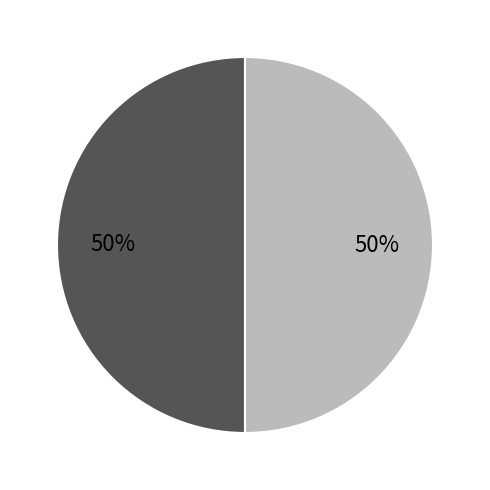

To the nearest percent, what is the average slice percentage?

50%